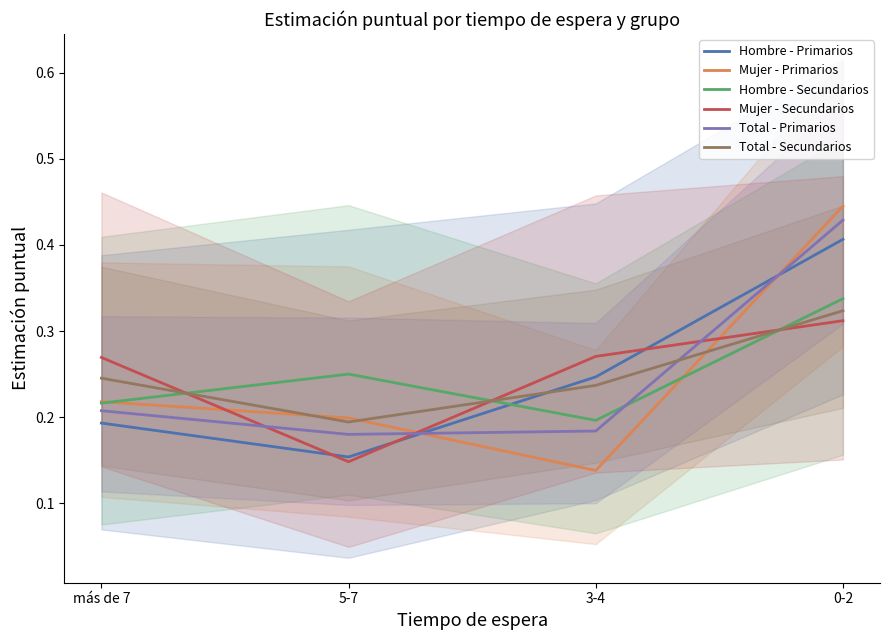

How many lines are shown in the chart?

6